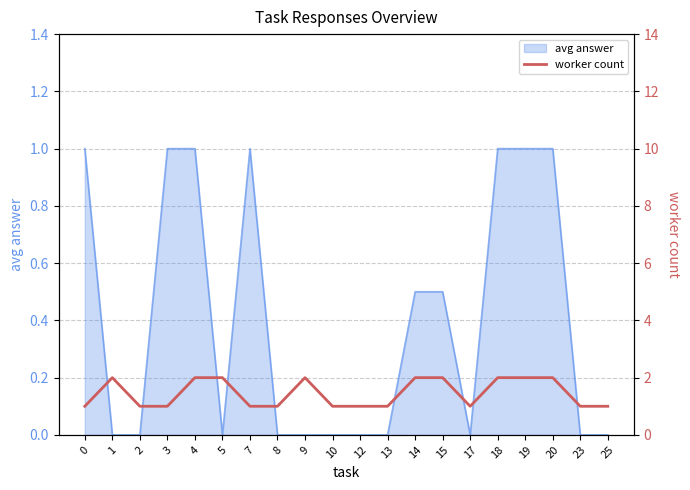

The value of avg answer at 17 is 0.0. True or false?

True